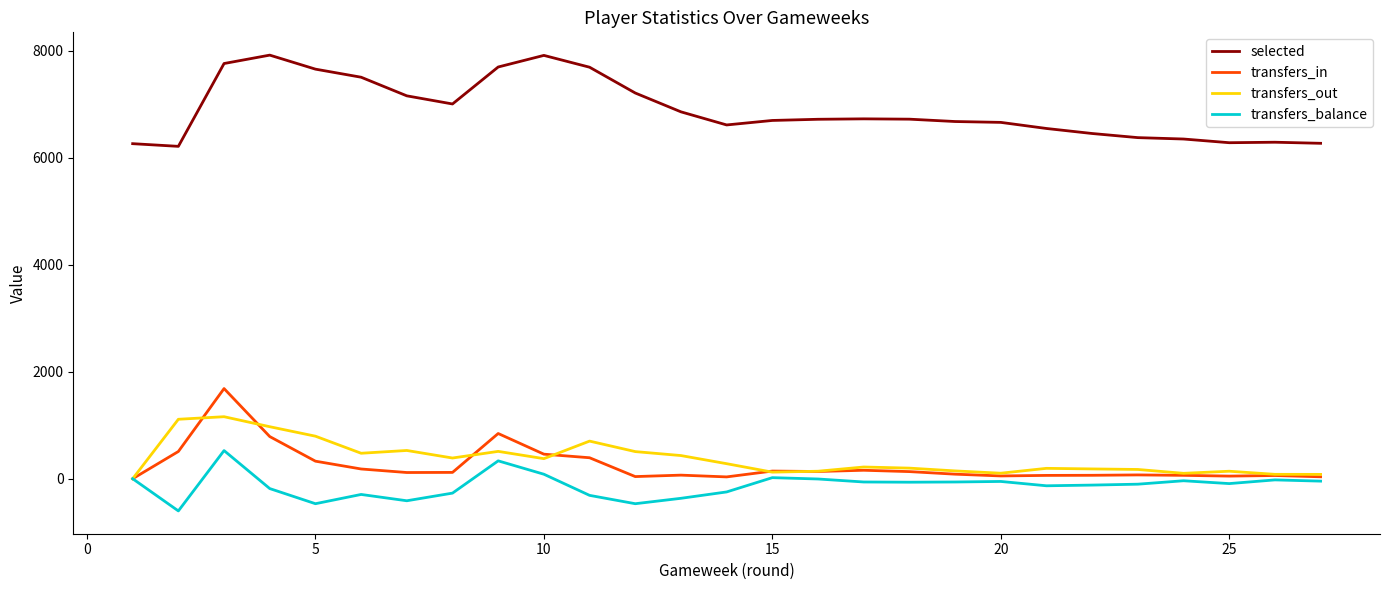

True or false: transfers_in and selected cross at least once.

False